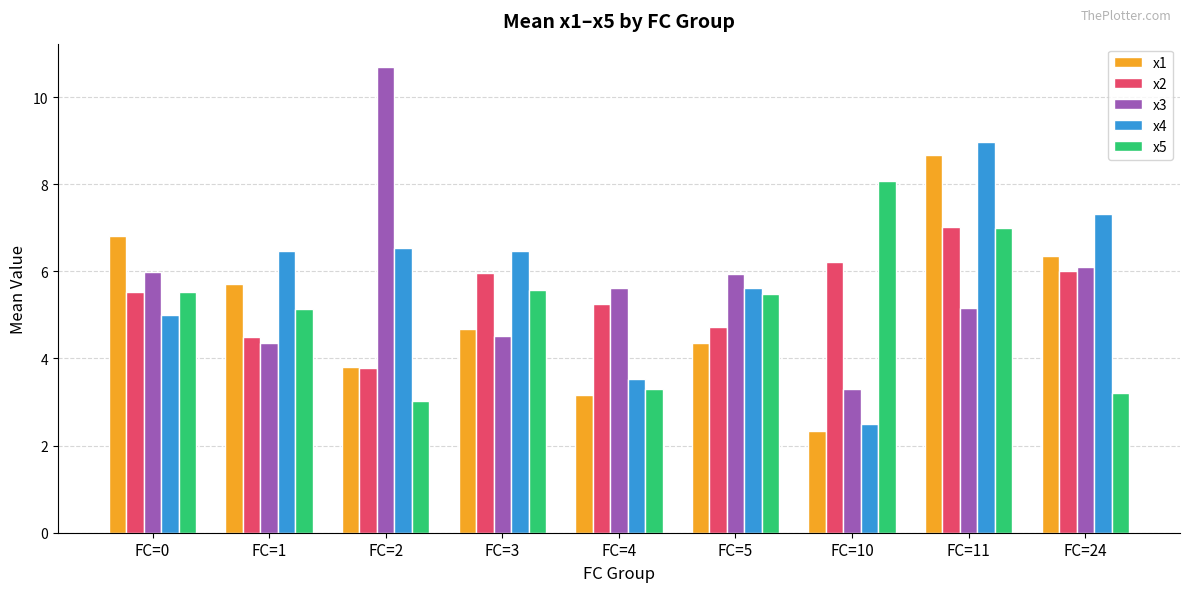

Is it true that x3 equals 3.3 at FC=10?

True